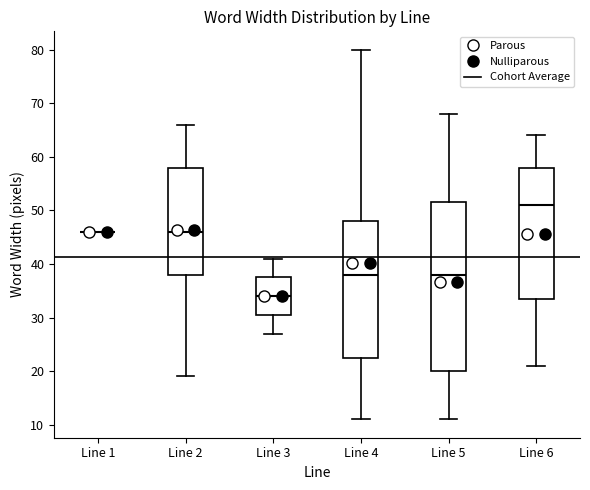

Comparing the boxes themselves (not the whiskers), which one is the tallest?

Line 5